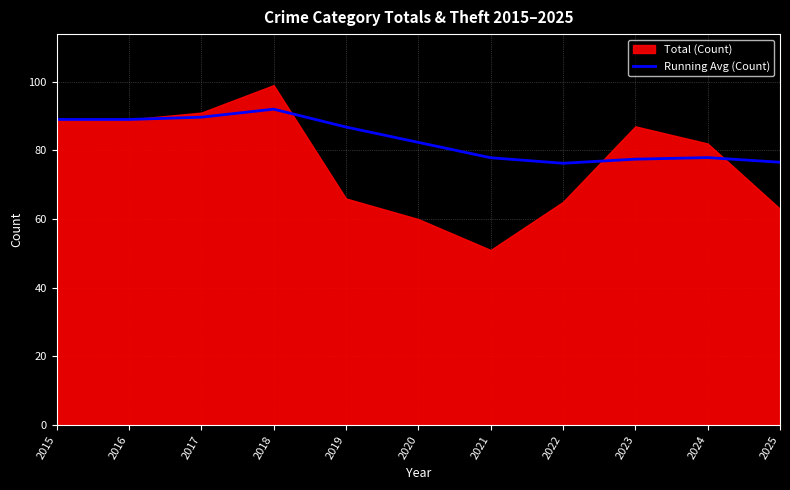

How many values are below 82?

5